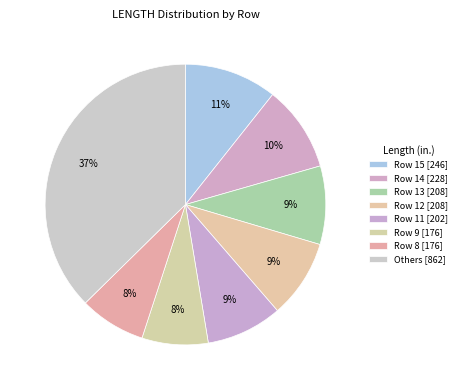

How many segments does this pie chart have?

8